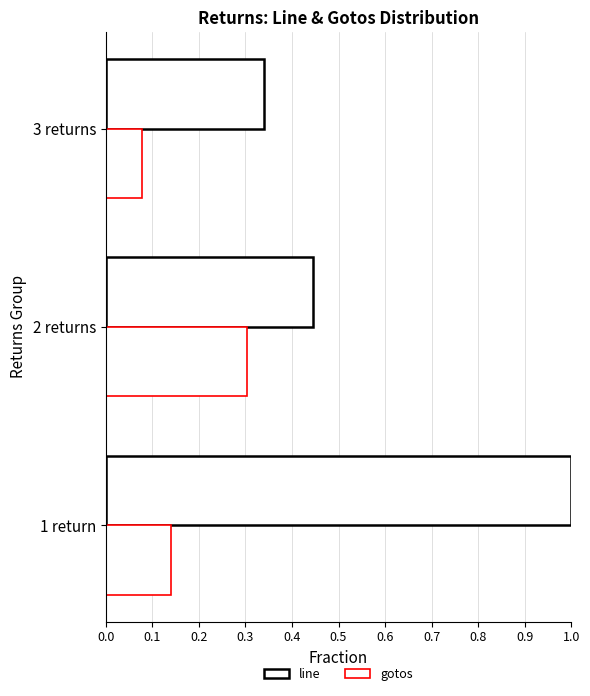

List the series in order of their overall mean, lowest first.

gotos, line